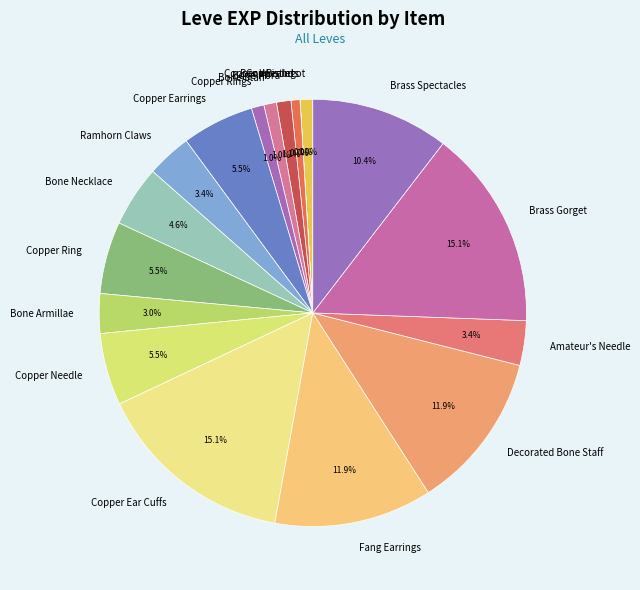

Between Bone Brand and Bone Necklace, which is larger?

Bone Necklace